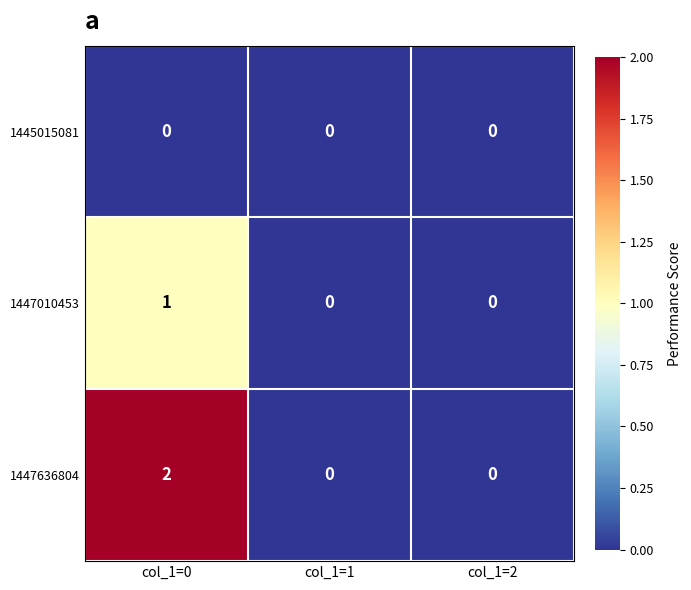

The 1445015081 series shows 0 at col_1=2. True or false?

True